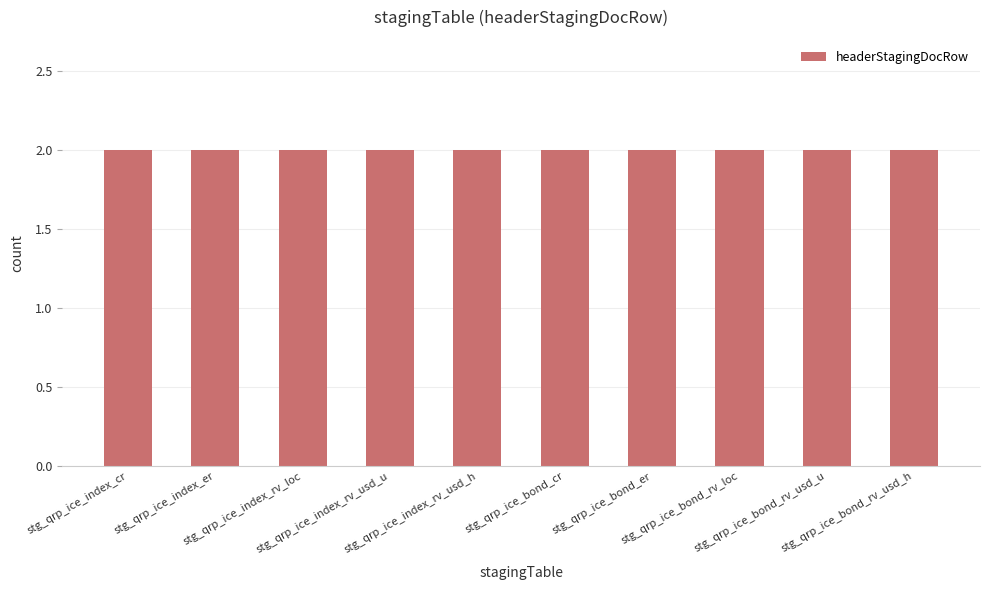

Which series has the widest spread of values?

headerStagingDocRow